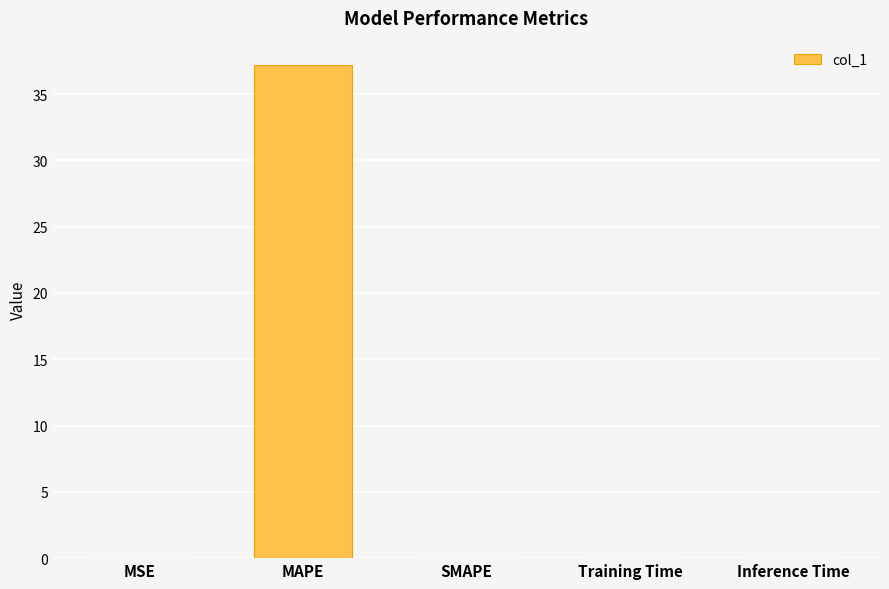

What is the greatest value displayed?

37.2